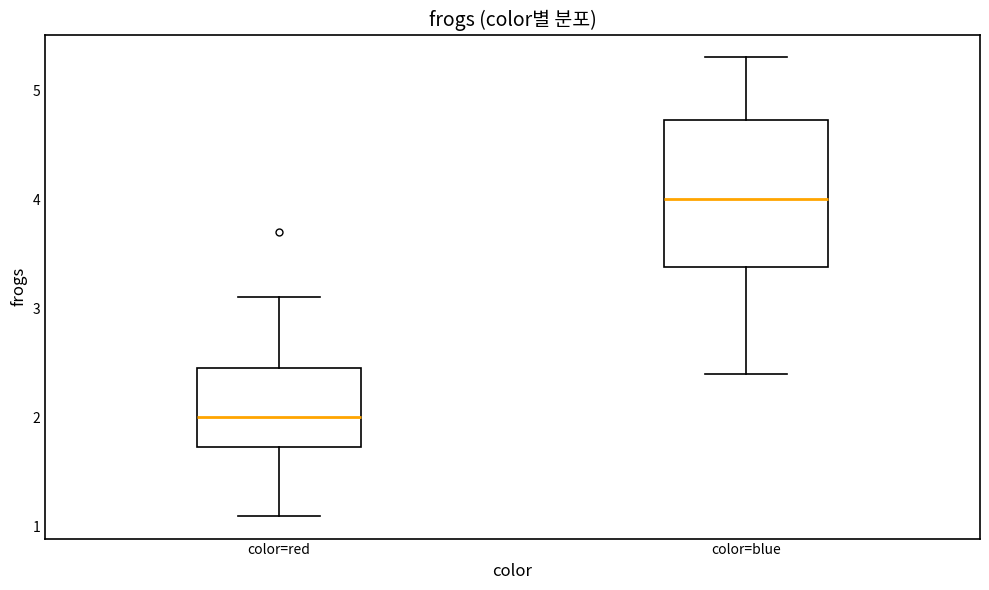

Reading left to right, transcribe this box plot: for each box, give where its median line is, the range the box spans, and where its two whiskers end, as read against the y-axis. The values are not printed on the chart, so give them approximately, as read against the axis.

color=red: median 2.0, box 1.7 to 2.5, whiskers 1.1 to 3.1
color=blue: median 4.0, box 3.4 to 4.7, whiskers 2.4 to 5.3